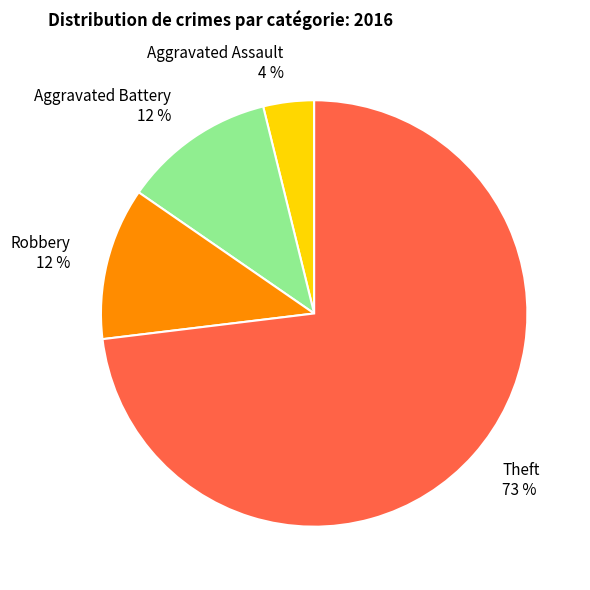

Which slice is the smallest?

Aggravated Assault 4 %